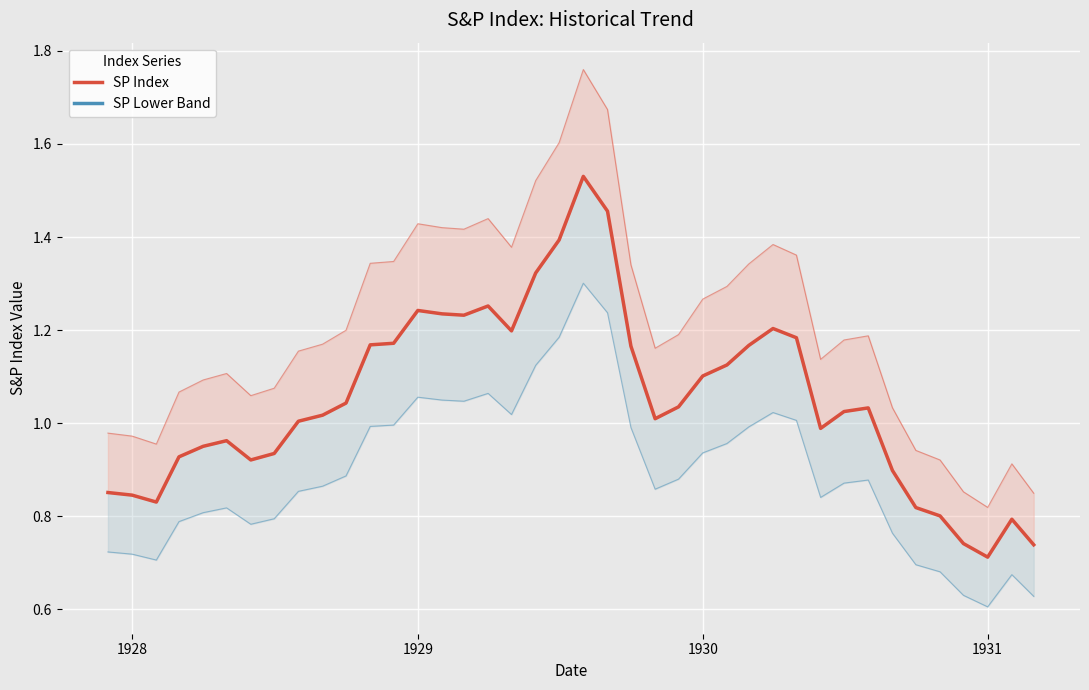

What is the difference between the second highest and second lowest values?

0.7